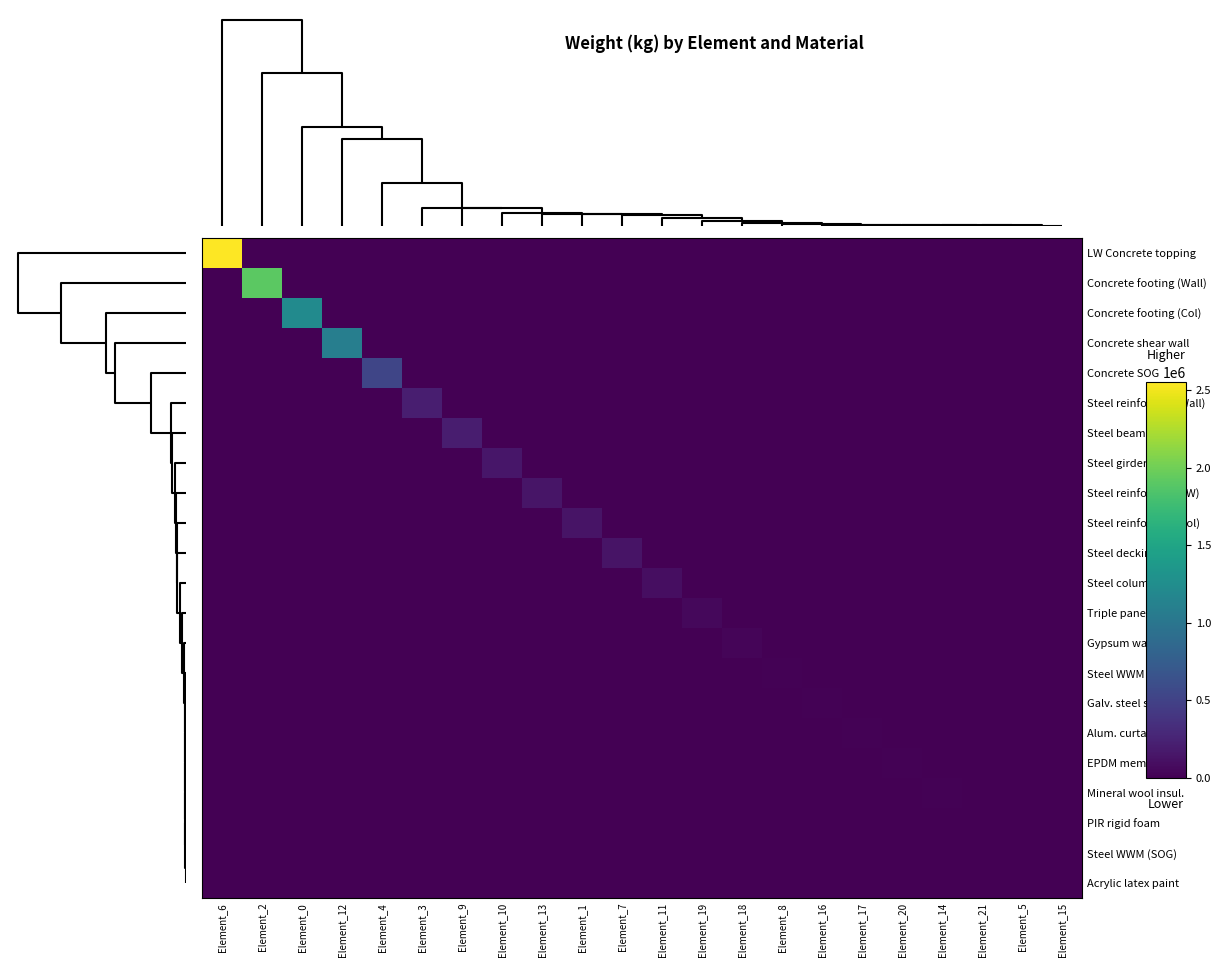

Reading left to right, list all the values displayed in this chart.

LW Concrete topping: Element_6=2551980	Element_2=0	Element_0=0	Element_12=0	Element_4=0	Element_3=0	Element_9=0	Element_10=0	Element_13=0	Element_1=0	Element_7=0	Element_11=0	Element_19=0	Element_18=0	Element_8=0	Element_16=0	Element_17=0	Element_20=0	Element_14=0	Element_21=0	Element_5=0	Element_15=0
Concrete footing (Wall): Element_6=0	Element_2=1905120	Element_0=0	Element_12=0	Element_4=0	Element_3=0	Element_9=0	Element_10=0	Element_13=0	Element_1=0	Element_7=0	Element_11=0	Element_19=0	Element_18=0	Element_8=0	Element_16=0	Element_17=0	Element_20=0	Element_14=0	Element_21=0	Element_5=0	Element_15=0
Concrete footing (Col): Element_6=0	Element_2=0	Element_0=1219277	Element_12=0	Element_4=0	Element_3=0	Element_9=0	Element_10=0	Element_13=0	Element_1=0	Element_7=0	Element_11=0	Element_19=0	Element_18=0	Element_8=0	Element_16=0	Element_17=0	Element_20=0	Element_14=0	Element_21=0	Element_5=0	Element_15=0
Concrete shear wall: Element_6=0	Element_2=0	Element_0=0	Element_12=1092652	Element_4=0	Element_3=0	Element_9=0	Element_10=0	Element_13=0	Element_1=0	Element_7=0	Element_11=0	Element_19=0	Element_18=0	Element_8=0	Element_16=0	Element_17=0	Element_20=0	Element_14=0	Element_21=0	Element_5=0	Element_15=0
Concrete SOG: Element_6=0	Element_2=0	Element_0=0	Element_12=0	Element_4=535815	Element_3=0	Element_9=0	Element_10=0	Element_13=0	Element_1=0	Element_7=0	Element_11=0	Element_19=0	Element_18=0	Element_8=0	Element_16=0	Element_17=0	Element_20=0	Element_14=0	Element_21=0	Element_5=0	Element_15=0
Steel reinforcing (Wall): Element_6=0	Element_2=0	Element_0=0	Element_12=0	Element_4=0	Element_3=213370	Element_9=0	Element_10=0	Element_13=0	Element_1=0	Element_7=0	Element_11=0	Element_19=0	Element_18=0	Element_8=0	Element_16=0	Element_17=0	Element_20=0	Element_14=0	Element_21=0	Element_5=0	Element_15=0
Steel beams: Element_6=0	Element_2=0	Element_0=0	Element_12=0	Element_4=0	Element_3=0	Element_9=208771	Element_10=0	Element_13=0	Element_1=0	Element_7=0	Element_11=0	Element_19=0	Element_18=0	Element_8=0	Element_16=0	Element_17=0	Element_20=0	Element_14=0	Element_21=0	Element_5=0	Element_15=0
Steel girders: Element_6=0	Element_2=0	Element_0=0	Element_12=0	Element_4=0	Element_3=0	Element_9=0	Element_10=152764	Element_13=0	Element_1=0	Element_7=0	Element_11=0	Element_19=0	Element_18=0	Element_8=0	Element_16=0	Element_17=0	Element_20=0	Element_14=0	Element_21=0	Element_5=0	Element_15=0
Steel reinforcing (SW): Element_6=0	Element_2=0	Element_0=0	Element_12=0	Element_4=0	Element_3=0	Element_9=0	Element_10=0	Element_13=142771	Element_1=0	Element_7=0	Element_11=0	Element_19=0	Element_18=0	Element_8=0	Element_16=0	Element_17=0	Element_20=0	Element_14=0	Element_21=0	Element_5=0	Element_15=0
Steel reinforcing (Col): Element_6=0	Element_2=0	Element_0=0	Element_12=0	Element_4=0	Element_3=0	Element_9=0	Element_10=0	Element_13=0	Element_1=136557	Element_7=0	Element_11=0	Element_19=0	Element_18=0	Element_8=0	Element_16=0	Element_17=0	Element_20=0	Element_14=0	Element_21=0	Element_5=0	Element_15=0
Steel decking: Element_6=0	Element_2=0	Element_0=0	Element_12=0	Element_4=0	Element_3=0	Element_9=0	Element_10=0	Element_13=0	Element_1=0	Element_7=132267	Element_11=0	Element_19=0	Element_18=0	Element_8=0	Element_16=0	Element_17=0	Element_20=0	Element_14=0	Element_21=0	Element_5=0	Element_15=0
Steel columns: Element_6=0	Element_2=0	Element_0=0	Element_12=0	Element_4=0	Element_3=0	Element_9=0	Element_10=0	Element_13=0	Element_1=0	Element_7=0	Element_11=97990	Element_19=0	Element_18=0	Element_8=0	Element_16=0	Element_17=0	Element_20=0	Element_14=0	Element_21=0	Element_5=0	Element_15=0
Triple pane IGU: Element_6=0	Element_2=0	Element_0=0	Element_12=0	Element_4=0	Element_3=0	Element_9=0	Element_10=0	Element_13=0	Element_1=0	Element_7=0	Element_11=0	Element_19=54275	Element_18=0	Element_8=0	Element_16=0	Element_17=0	Element_20=0	Element_14=0	Element_21=0	Element_5=0	Element_15=0
Gypsum wall board: Element_6=0	Element_2=0	Element_0=0	Element_12=0	Element_4=0	Element_3=0	Element_9=0	Element_10=0	Element_13=0	Element_1=0	Element_7=0	Element_11=0	Element_19=0	Element_18=30644	Element_8=0	Element_16=0	Element_17=0	Element_20=0	Element_14=0	Element_21=0	Element_5=0	Element_15=0
Steel WWM (Slab): Element_6=0	Element_2=0	Element_0=0	Element_12=0	Element_4=0	Element_3=0	Element_9=0	Element_10=0	Element_13=0	Element_1=0	Element_7=0	Element_11=0	Element_19=0	Element_18=0	Element_8=17149	Element_16=0	Element_17=0	Element_20=0	Element_14=0	Element_21=0	Element_5=0	Element_15=0
Galv. steel stud: Element_6=0	Element_2=0	Element_0=0	Element_12=0	Element_4=0	Element_3=0	Element_9=0	Element_10=0	Element_13=0	Element_1=0	Element_7=0	Element_11=0	Element_19=0	Element_18=0	Element_8=0	Element_16=14975	Element_17=0	Element_20=0	Element_14=0	Element_21=0	Element_5=0	Element_15=0
Alum. curtain wall: Element_6=0	Element_2=0	Element_0=0	Element_12=0	Element_4=0	Element_3=0	Element_9=0	Element_10=0	Element_13=0	Element_1=0	Element_7=0	Element_11=0	Element_19=0	Element_18=0	Element_8=0	Element_16=0	Element_17=10917	Element_20=0	Element_14=0	Element_21=0	Element_5=0	Element_15=0
EPDM membrane: Element_6=0	Element_2=0	Element_0=0	Element_12=0	Element_4=0	Element_3=0	Element_9=0	Element_10=0	Element_13=0	Element_1=0	Element_7=0	Element_11=0	Element_19=0	Element_18=0	Element_8=0	Element_16=0	Element_17=0	Element_20=10829	Element_14=0	Element_21=0	Element_5=0	Element_15=0
Mineral wool insul.: Element_6=0	Element_2=0	Element_0=0	Element_12=0	Element_4=0	Element_3=0	Element_9=0	Element_10=0	Element_13=0	Element_1=0	Element_7=0	Element_11=0	Element_19=0	Element_18=0	Element_8=0	Element_16=0	Element_17=0	Element_20=0	Element_14=10806	Element_21=0	Element_5=0	Element_15=0
PIR rigid foam: Element_6=0	Element_2=0	Element_0=0	Element_12=0	Element_4=0	Element_3=0	Element_9=0	Element_10=0	Element_13=0	Element_1=0	Element_7=0	Element_11=0	Element_19=0	Element_18=0	Element_8=0	Element_16=0	Element_17=0	Element_20=0	Element_14=0	Element_21=9755	Element_5=0	Element_15=0
Steel WWM (SOG): Element_6=0	Element_2=0	Element_0=0	Element_12=0	Element_4=0	Element_3=0	Element_9=0	Element_10=0	Element_13=0	Element_1=0	Element_7=0	Element_11=0	Element_19=0	Element_18=0	Element_8=0	Element_16=0	Element_17=0	Element_20=0	Element_14=0	Element_21=0	Element_5=3601	Element_15=0
Acrylic latex paint: Element_6=0	Element_2=0	Element_0=0	Element_12=0	Element_4=0	Element_3=0	Element_9=0	Element_10=0	Element_13=0	Element_1=0	Element_7=0	Element_11=0	Element_19=0	Element_18=0	Element_8=0	Element_16=0	Element_17=0	Element_20=0	Element_14=0	Element_21=0	Element_5=0	Element_15=509